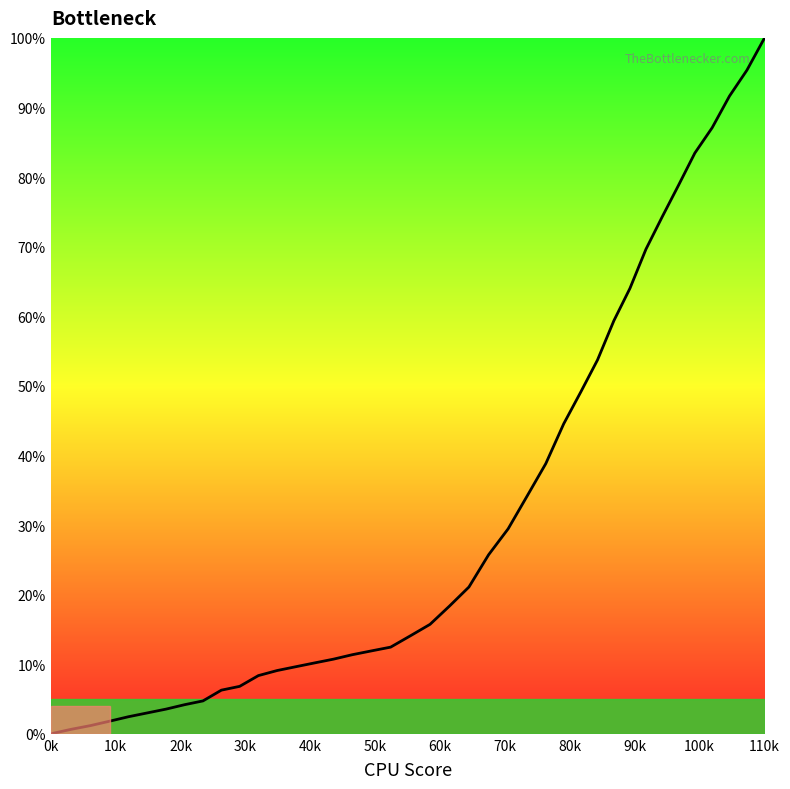

What is the difference between the maximum and minimum values?

100.0